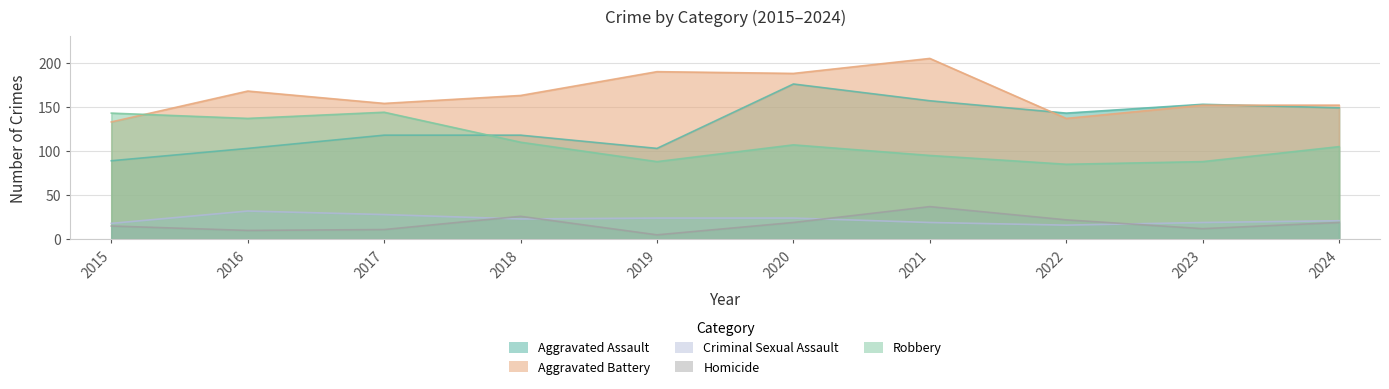

True or false: Aggravated Assault and Criminal Sexual Assault cross at least once.

False